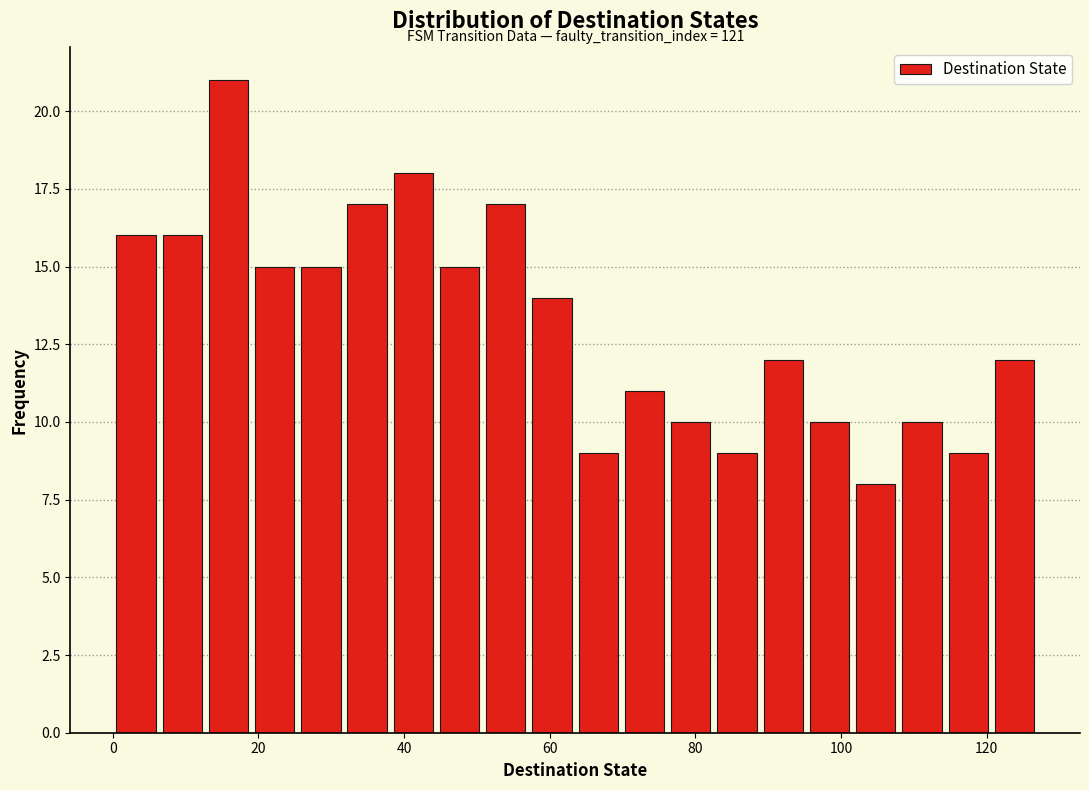

Read against the x-axis, roughly where is the centre of the tallest bar?

16